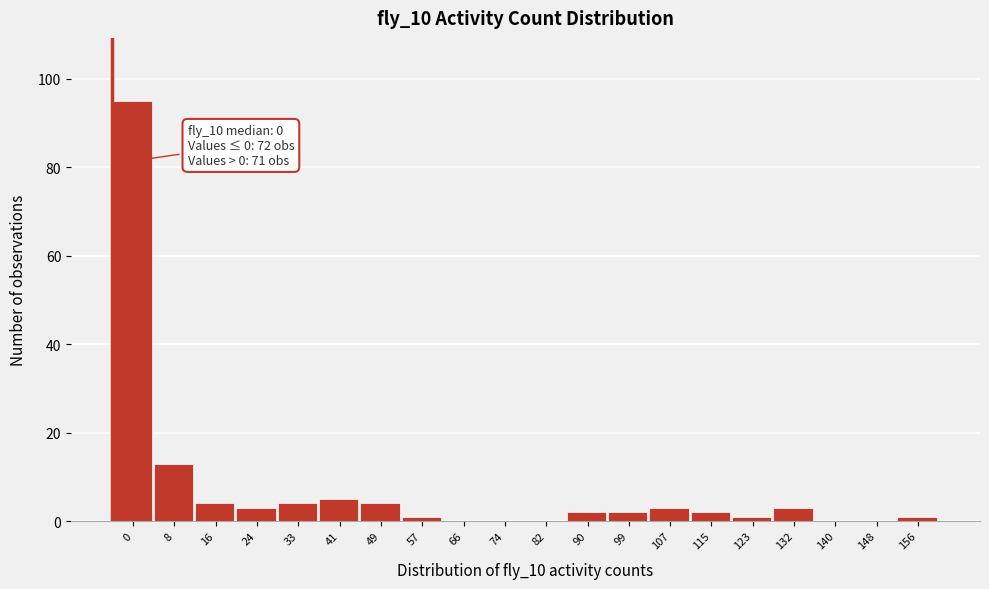

Reading left to right, extract all data points from this chart.

0=95	8=13	16=4	24=3	33=4	41=5	49=4	57=1	66=0	74=0	82=0	90=2	99=2	107=3	115=2	123=1	132=3	140=0	148=0	156=1